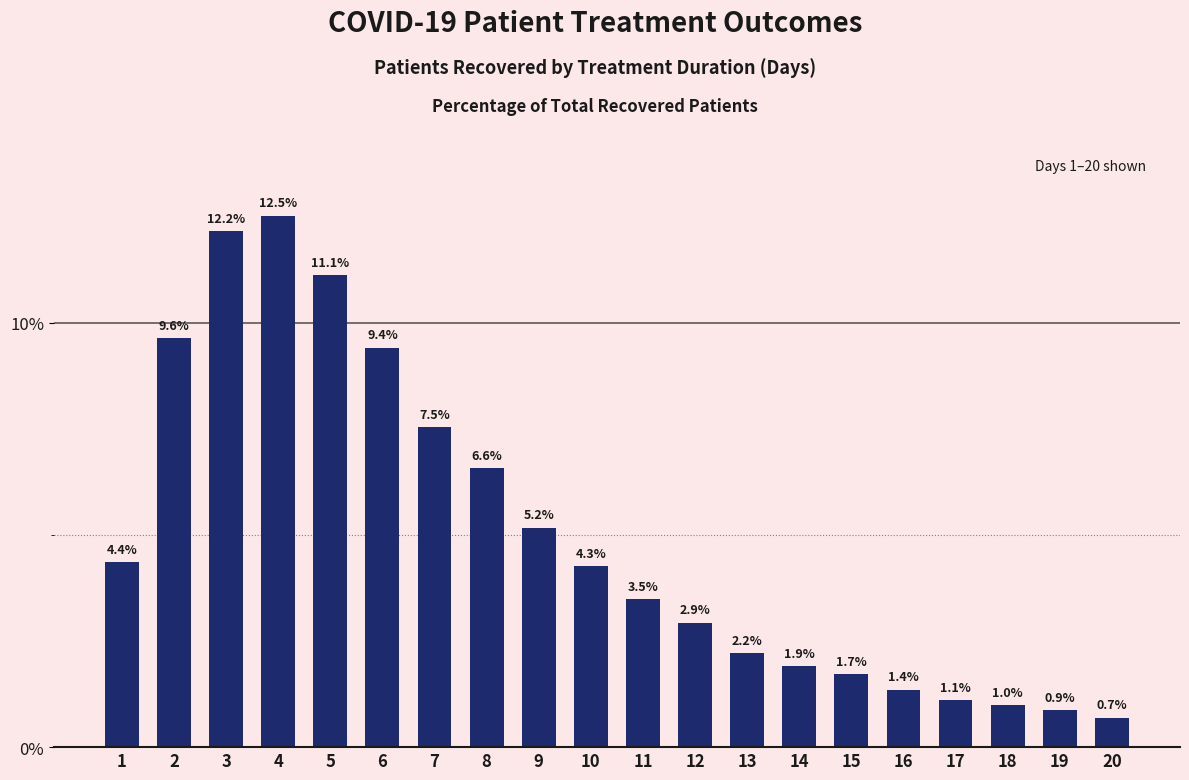

What is the sum of all values?

100.0